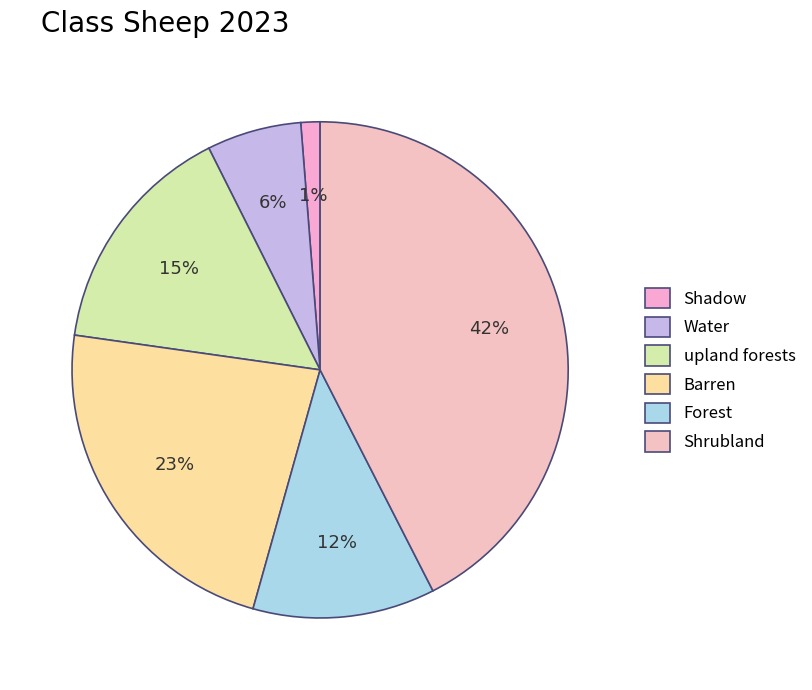

To the nearest percent, what is the difference between the largest and smallest slice percentages?

41%